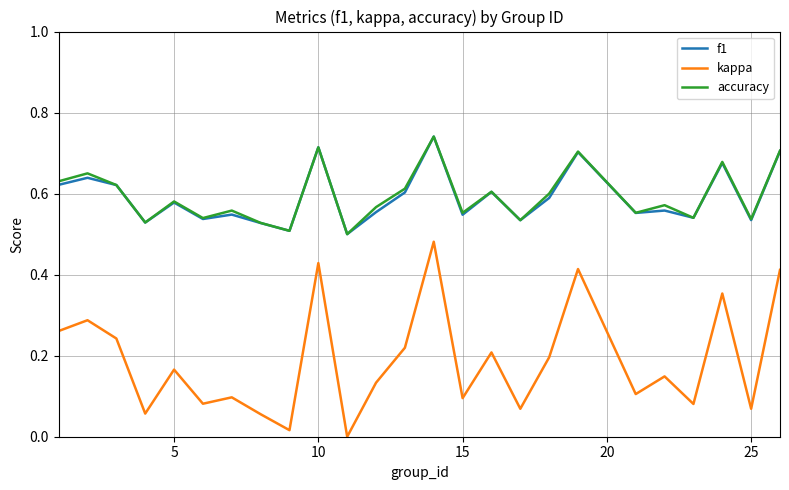

True or false: kappa and accuracy cross at least once.

False